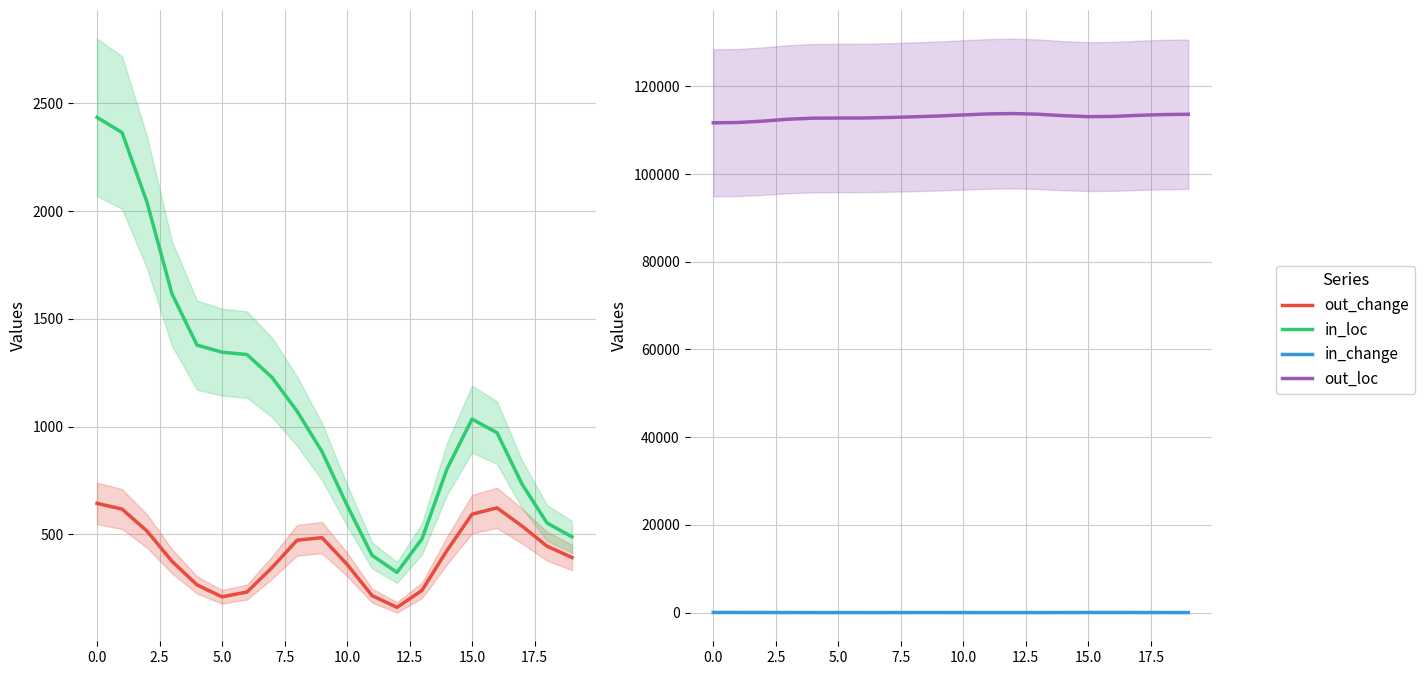

How many data points does each series have?

20